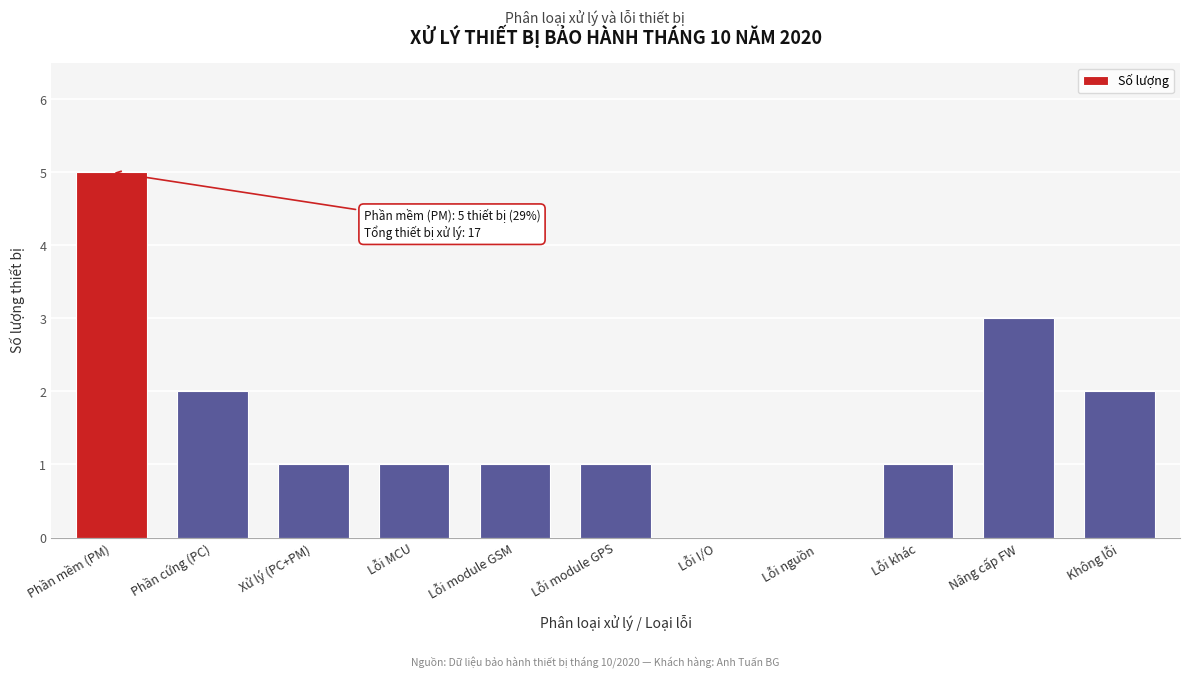

Reading left to right, list all the values displayed in this chart.

Phần mềm (PM)=5	Phần cứng (PC)=2	Xử lý (PC+PM)=1	Lỗi MCU=1	Lỗi module GSM=1	Lỗi module GPS=1	Lỗi I/O=0	Lỗi nguồn=0	Lỗi khác=1	Nâng cấp FW=3	Không lỗi=2